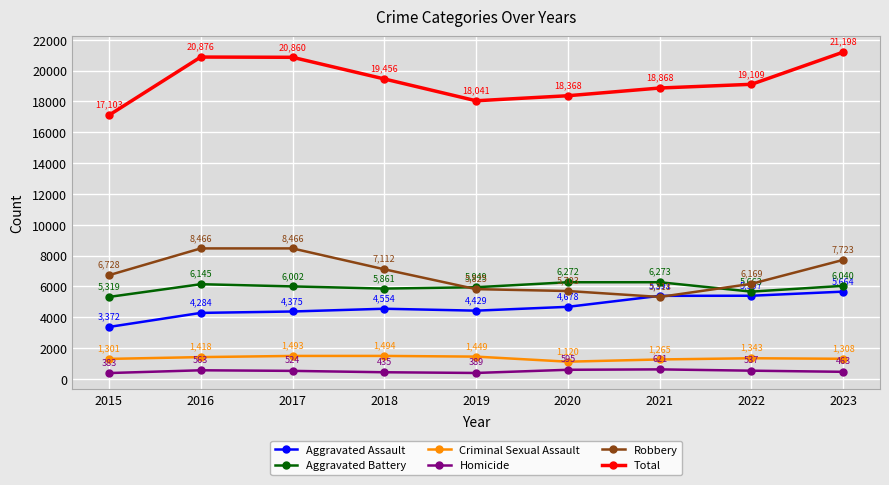

Between 2020 and 2023, which series saw the biggest shift?

Total